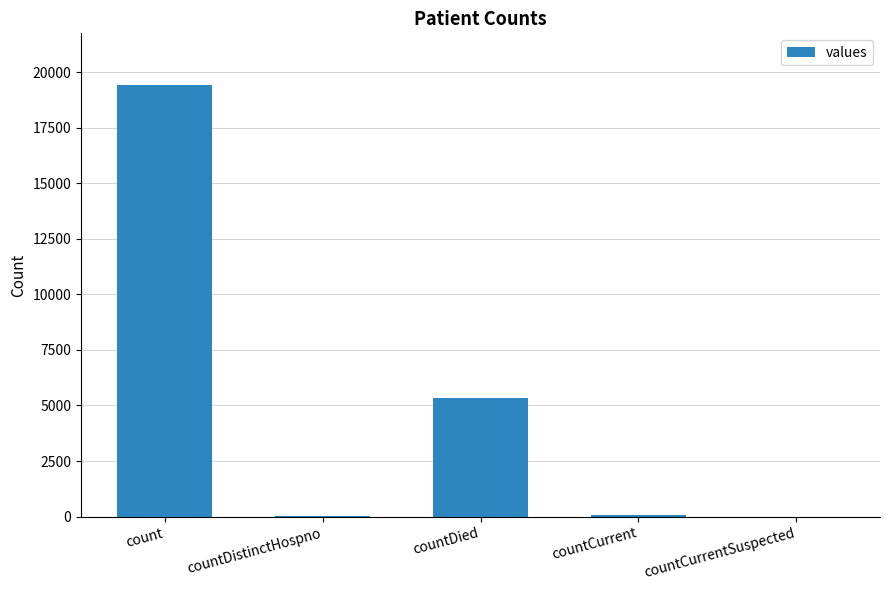

What is the sum of the values at countCurrent and count?

19480